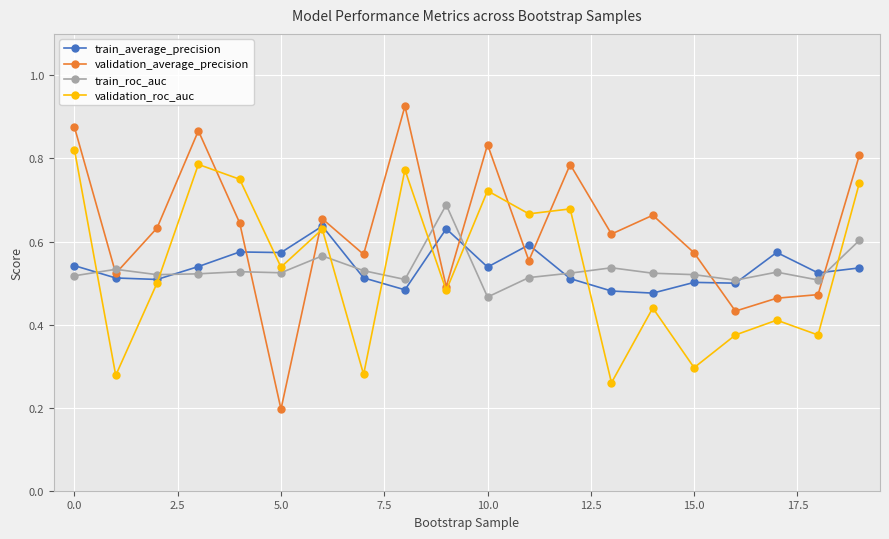

Does the chart display data point markers on the line(s)?

Yes